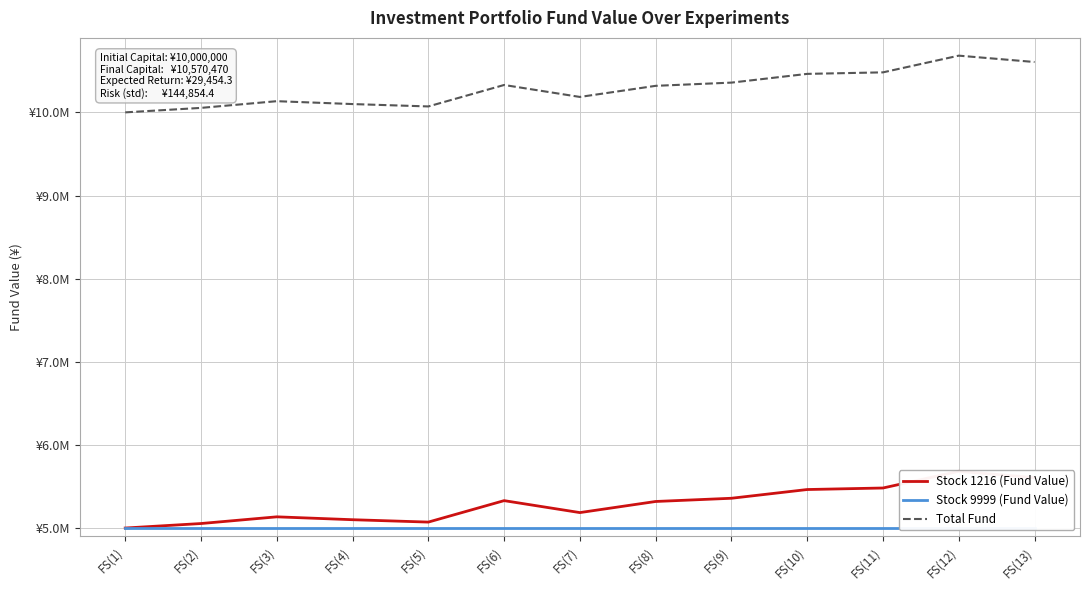

Reading right to left, extract all data points from this chart.

Stock 1216 (Fund Value): 5605880	5682380	5481440	5463080	5358020	5319260	5185640	5329460	5071400	5099960	5134640	5054060	5000000
Stock 9999 (Fund Value): 5000000	5000000	5000000	5000000	5000000	5000000	5000000	5000000	5000000	5000000	5000000	5000000	5000000
Total Fund: 10605880	10682380	10481440	10463080	10358020	10319260	10185640	10329460	10071400	10099960	10134640	10054060	10000000